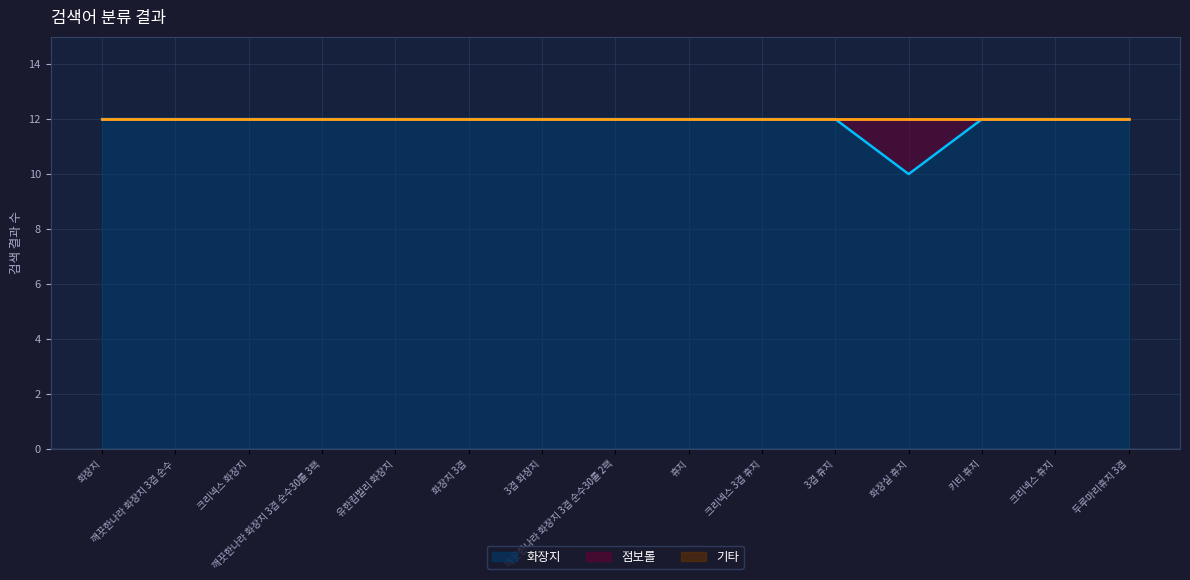

Rank the series by their maximum value, from highest to lowest.

화장지, 점보롤, 기타